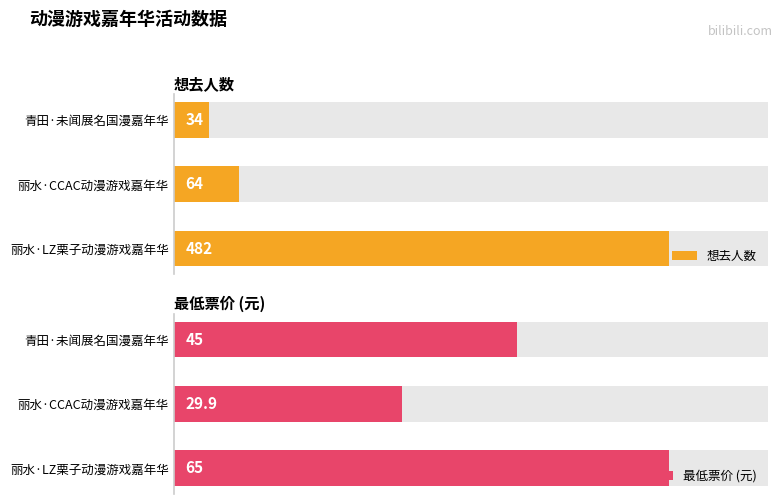

Rank the series by their maximum value, from highest to lowest.

想去人数, 最低票价 (元)